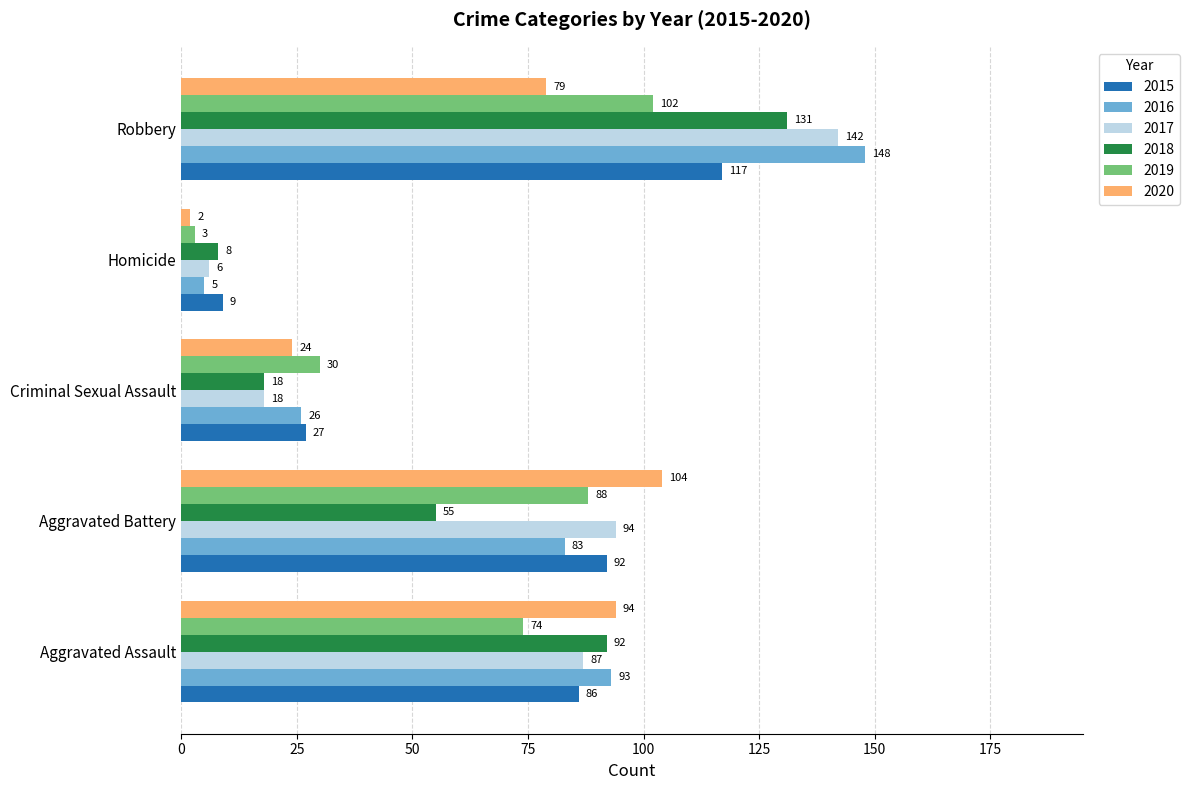

At how many categories does at least one series exceed 74?

3